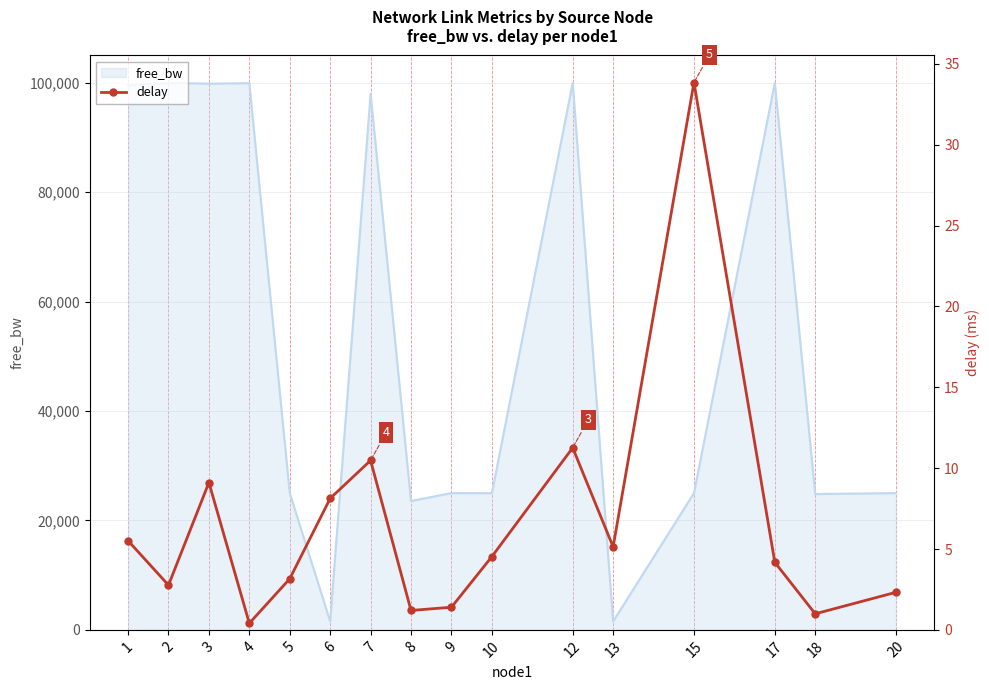

What is the minimum value shown in the chart?

0.4